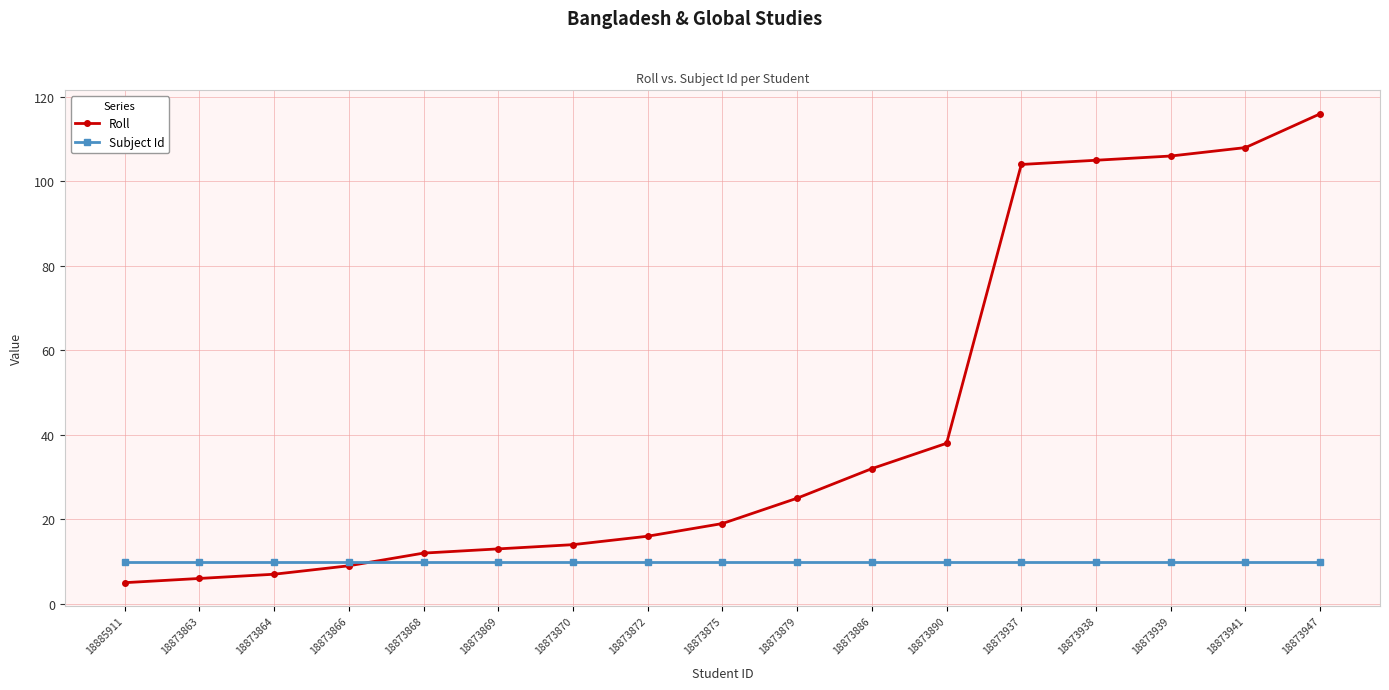

Rank the series by their maximum value, from lowest to highest.

Subject Id, Roll